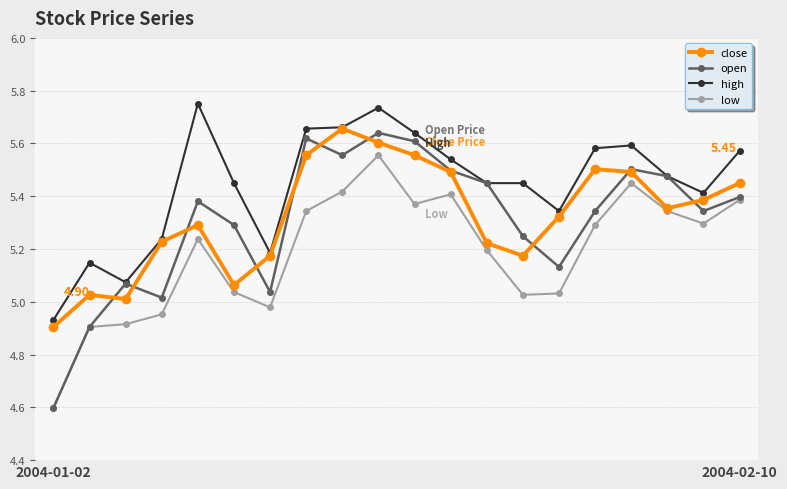

True or false: open has more than 1 points higher than both neighbors.

True